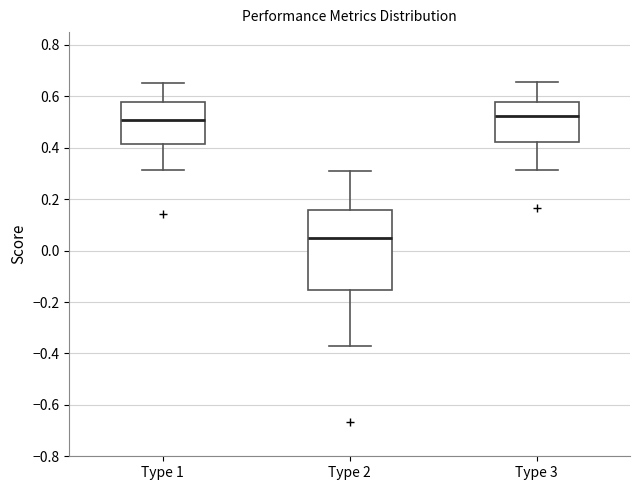

Reading left to right, transcribe this box plot: for each box, give where its median line is, the range the box spans, and where its two whiskers end, as read against the y-axis. The values are not printed on the chart, so give them approximately, as read against the axis.

Type 1: median 0.50, box 0.42 to 0.58, whiskers 0.32 to 0.66
Type 2: median 0.04, box -0.16 to 0.16, whiskers -0.38 to 0.30
Type 3: median 0.52, box 0.42 to 0.58, whiskers 0.32 to 0.66